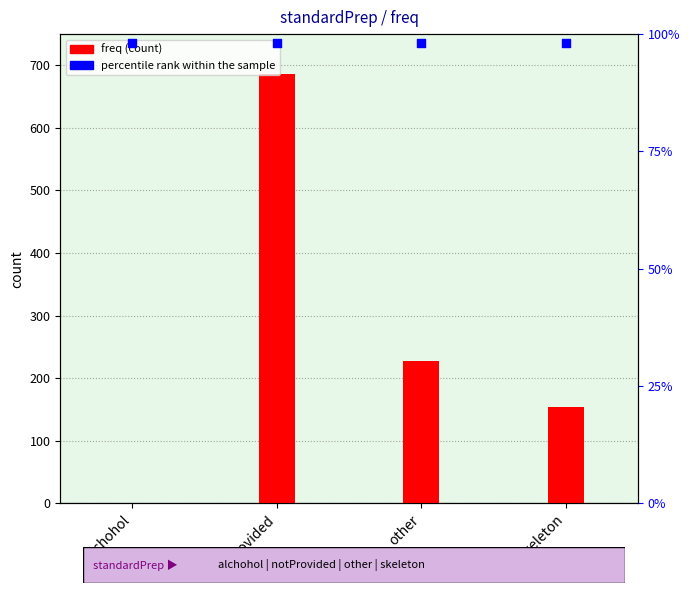

Which series has the largest Y range (max minus min)?

freq